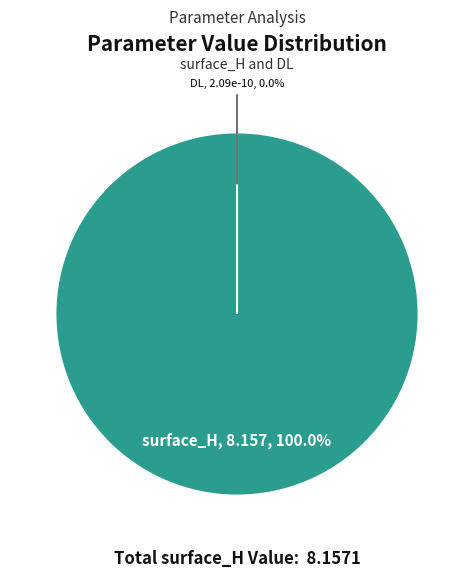

Is surface_H the majority of the pie?

Yes